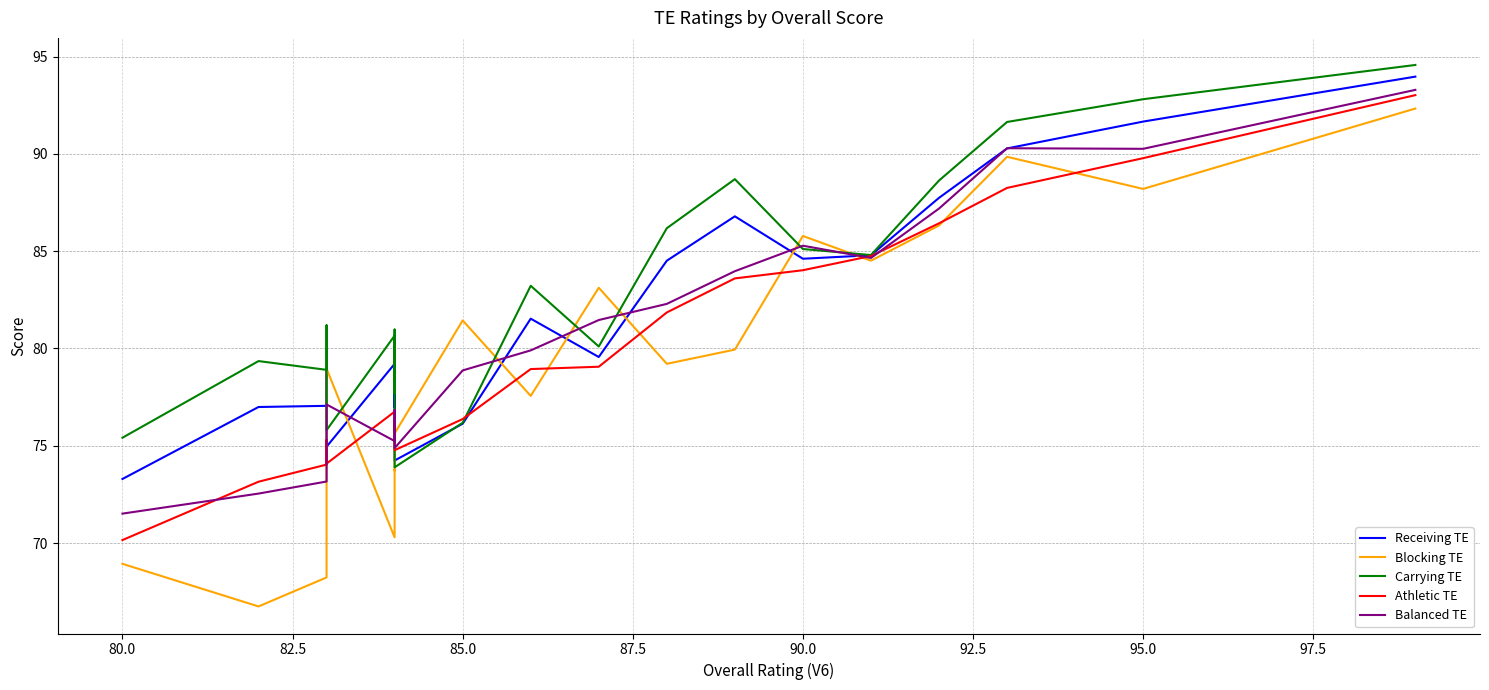

After their last crossing, which series has the higher values: Carrying TE or Balanced TE?

Carrying TE